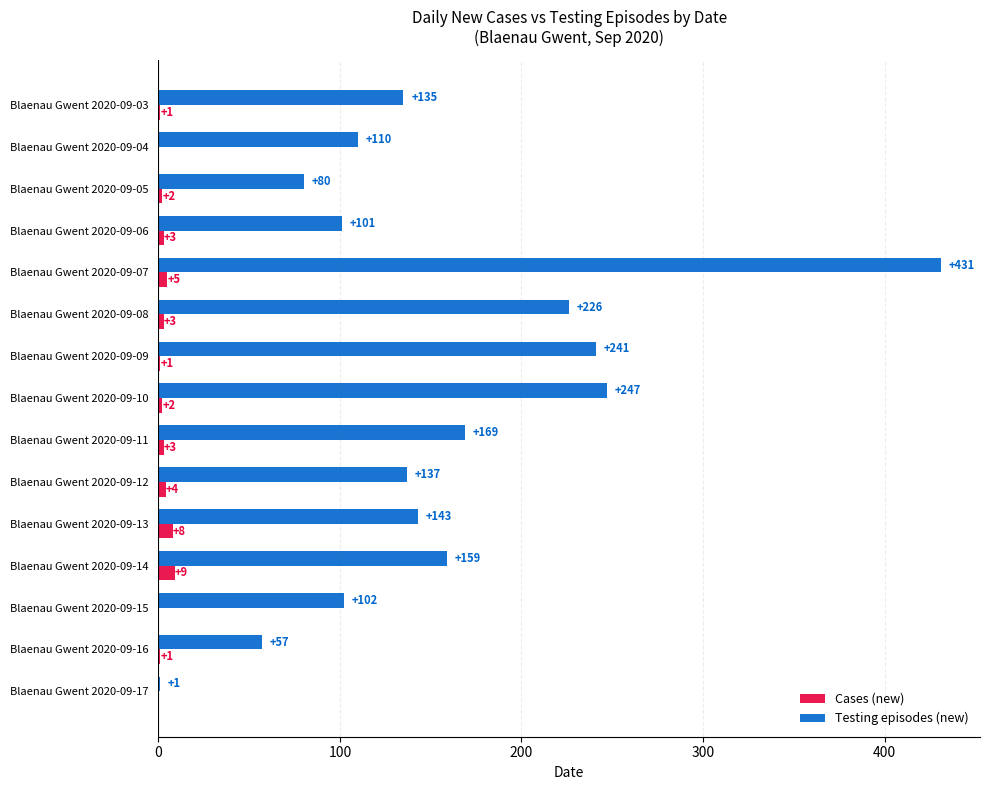

The value of Testing episodes (new) at Blaenau Gwent 2020-09-15 is 38. True or false?

False